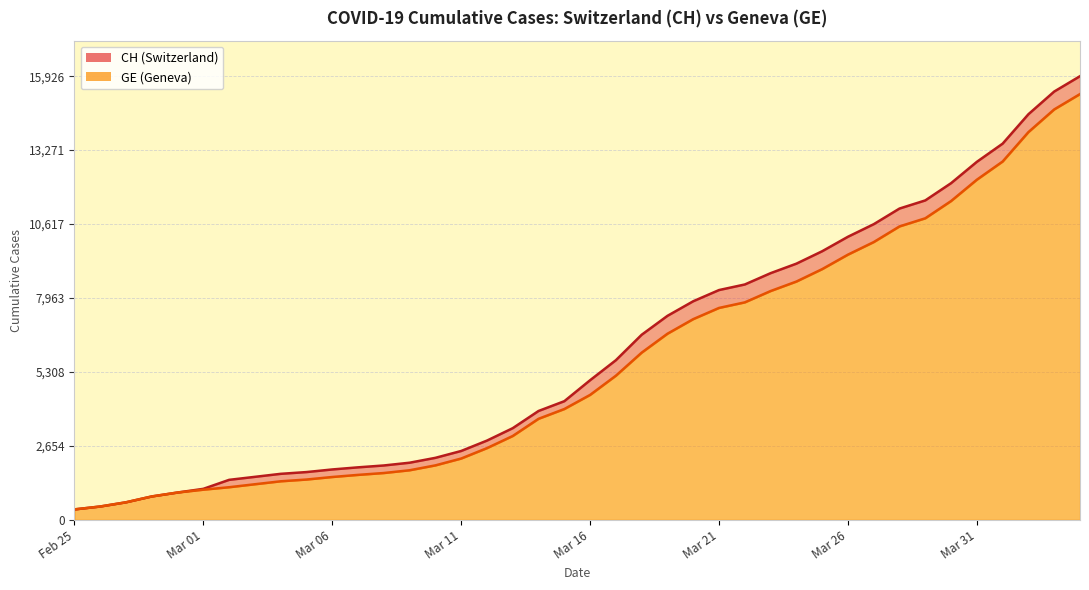

What position from the left is 2020-02-28?

4